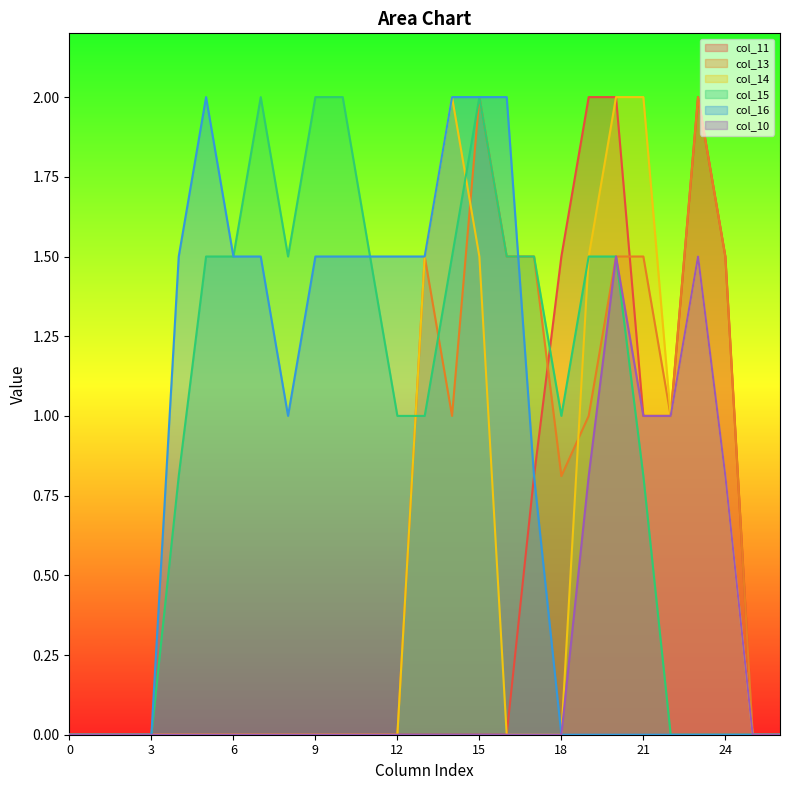

What are all the series names shown in the legend?

col_11, col_13, col_14, col_15, col_16, col_10